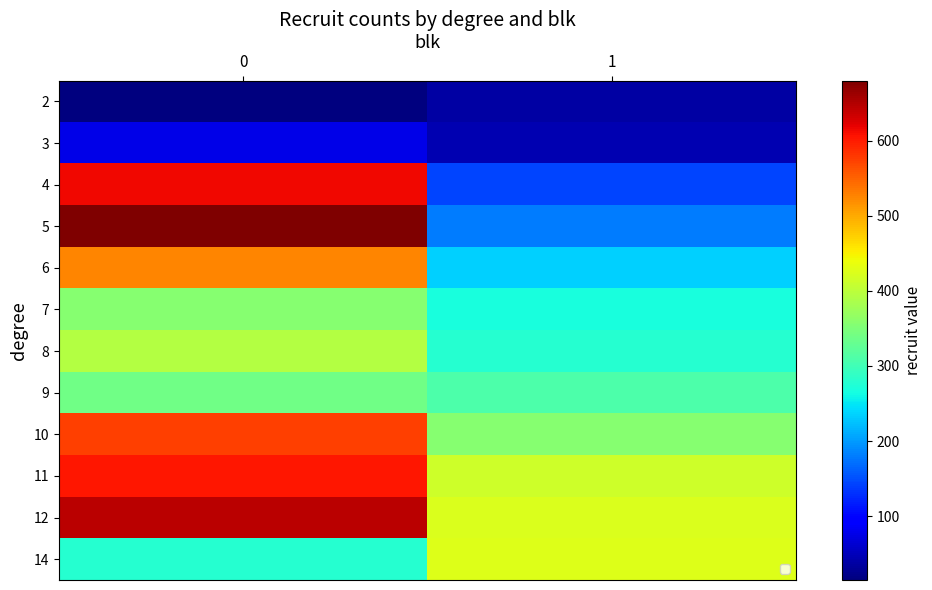

At how many categories does at least one series exceed 560?

1